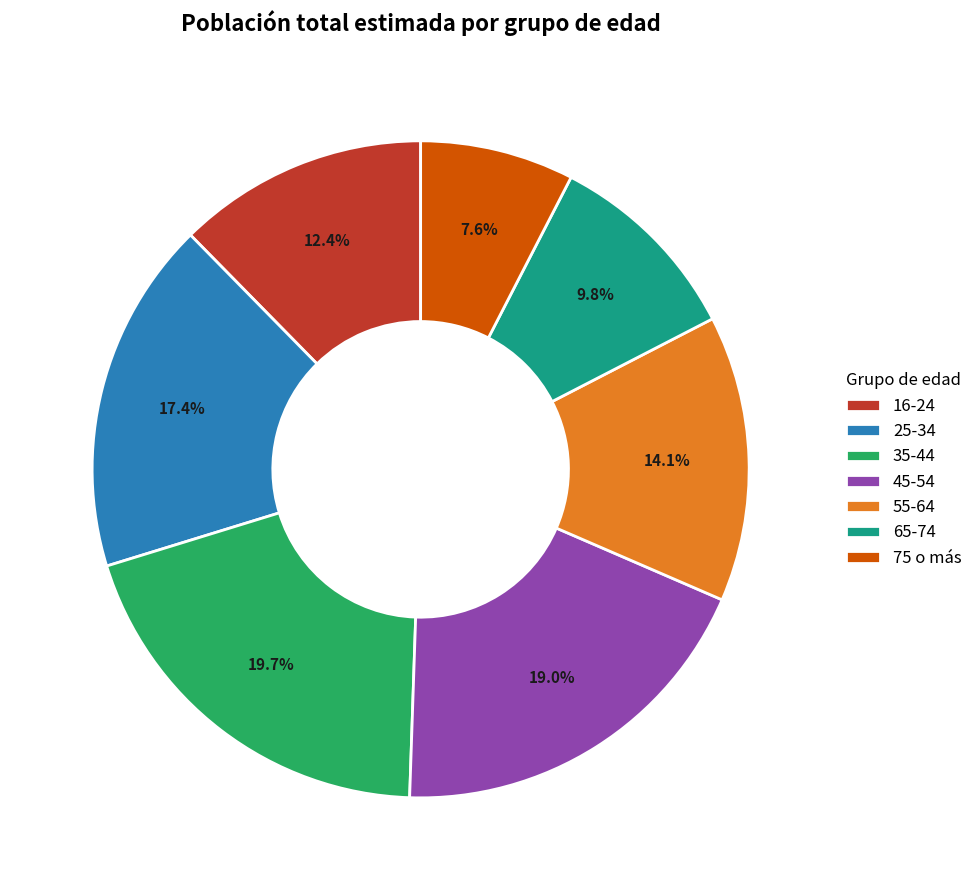

Is there a majority slice in this chart?

No